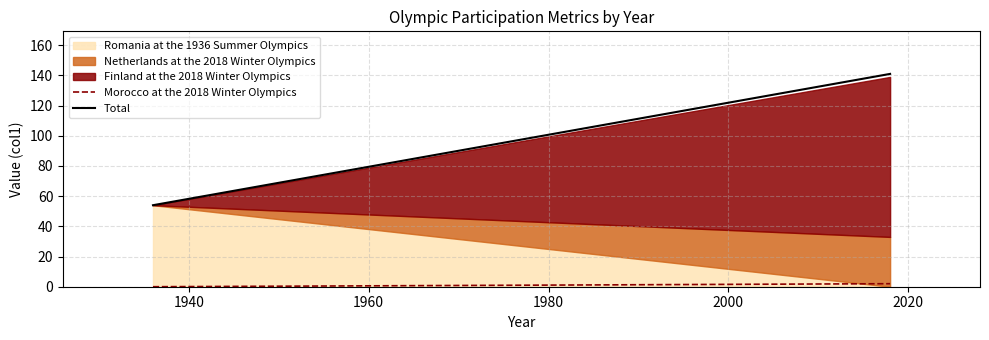

What is the maximum value for Romania at the 1936 Summer Olympics?

54